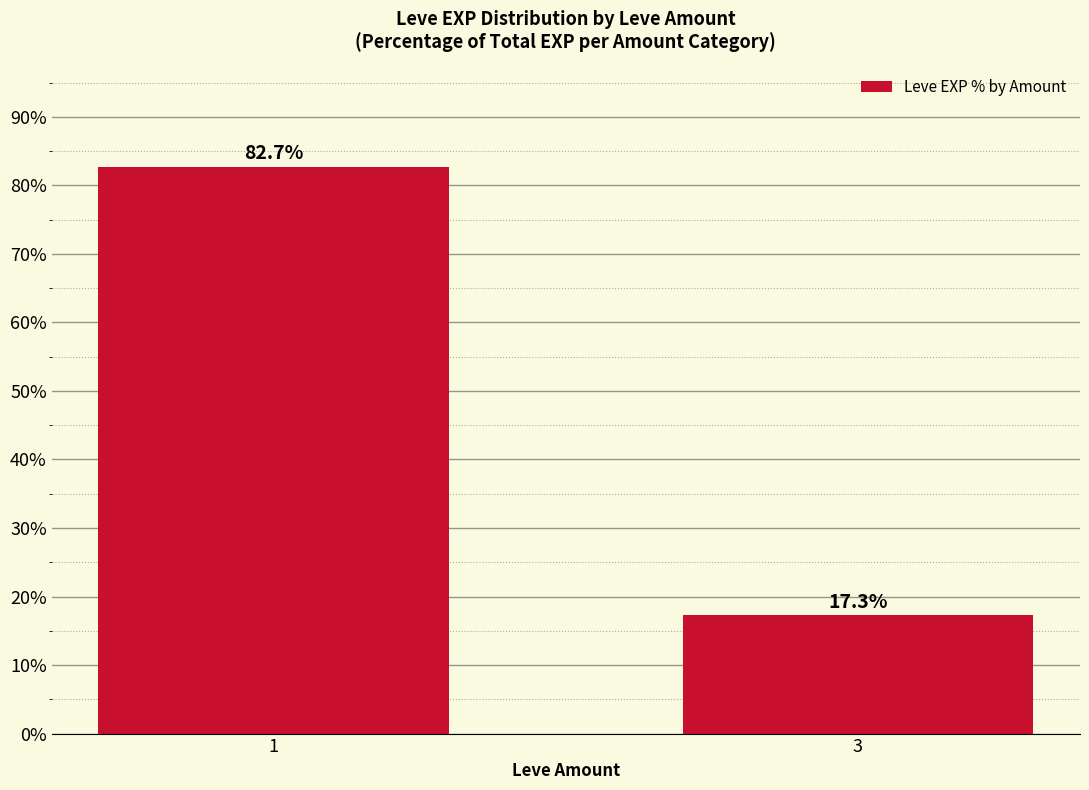

What is the difference between the maximum and minimum values?

65.4